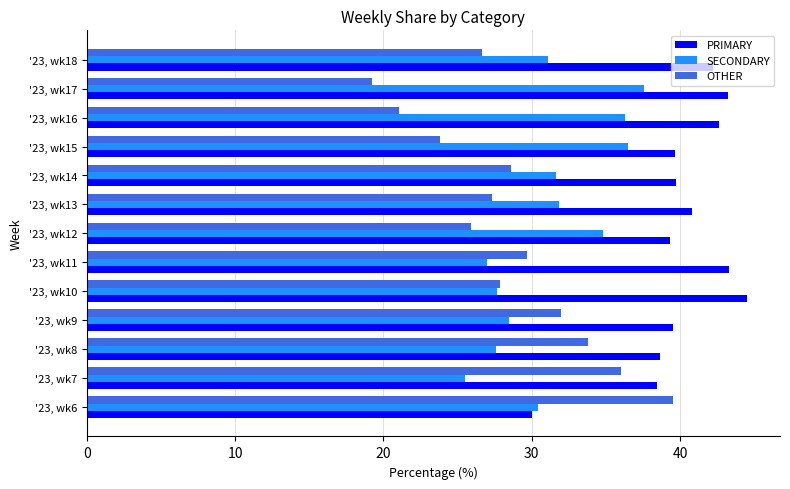

What is the average value of the OTHER series?

28.6